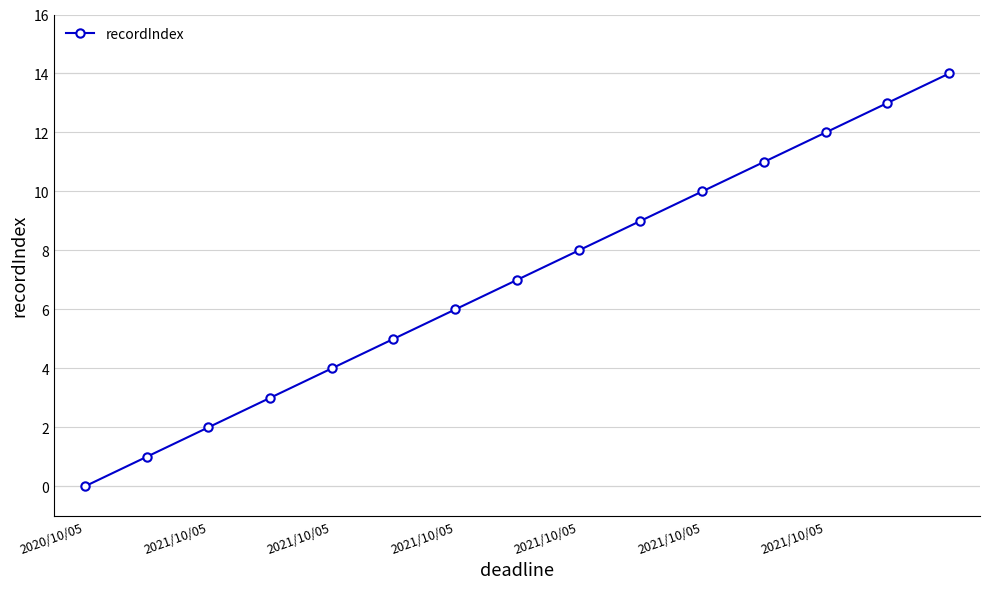

True or false: the data has more than 1 interior local peaks.

False